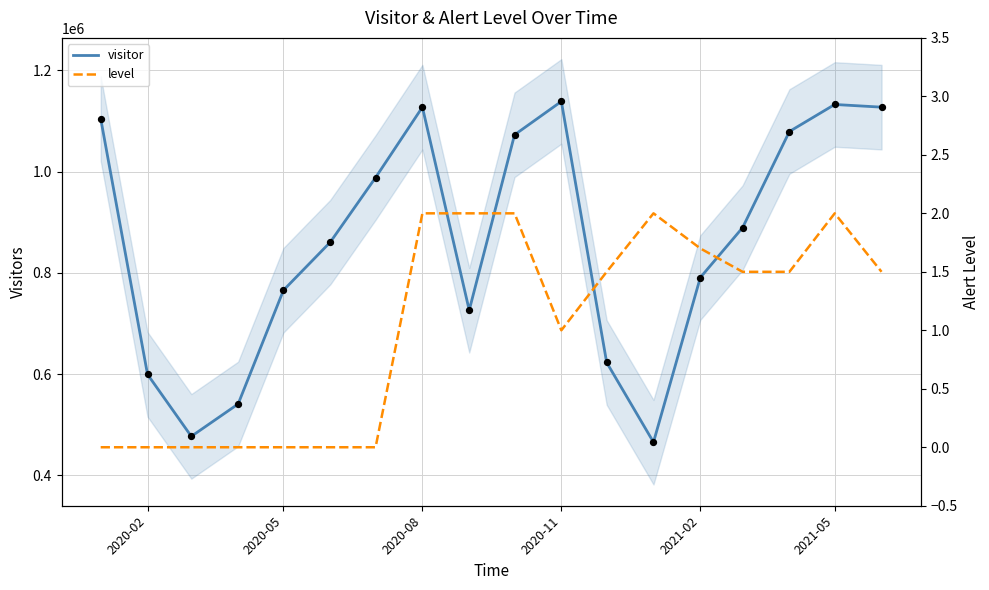

Is the value of level at 2021-05 greater than the value of visitor at 13?

No